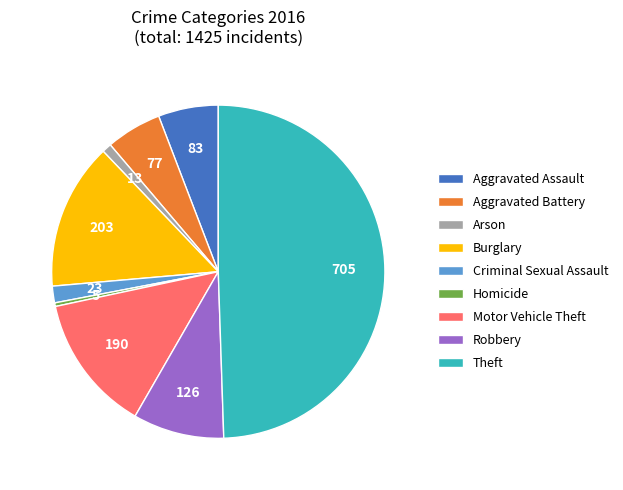

Is the sum of Homicide and Motor Vehicle Theft greater than half?

No